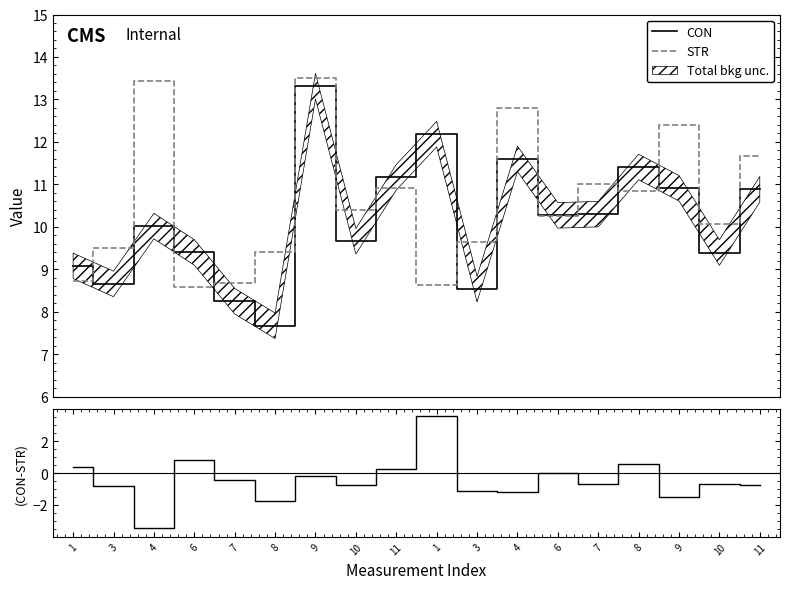

How many interior local valleys does the STR series have?

6